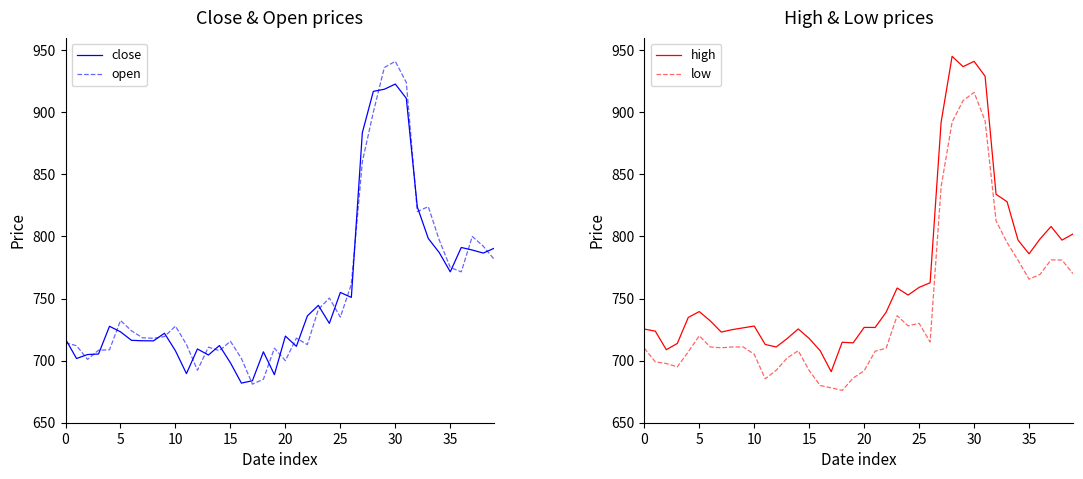

Rank the series by their maximum value, from lowest to highest.

low, close, open, high